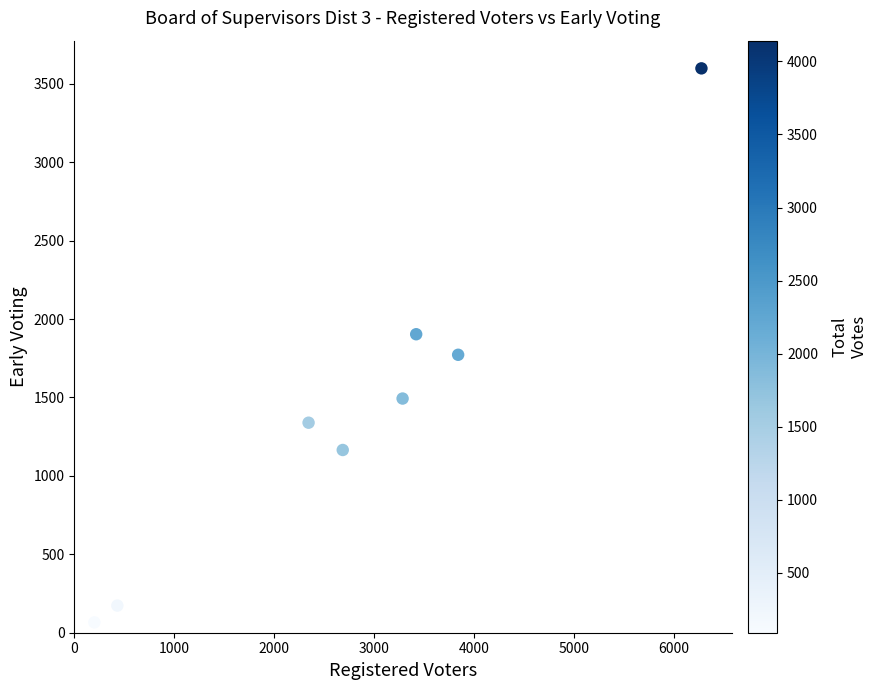

What is the average Y value?

1439